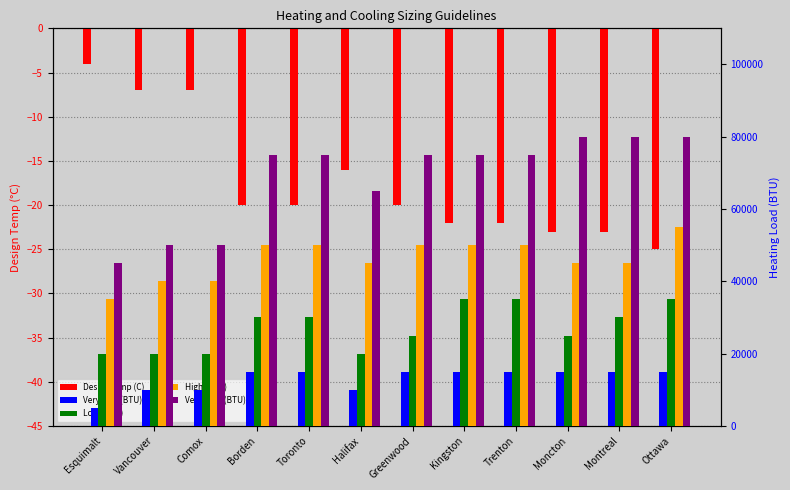

How many distinct data groups are displayed?

5